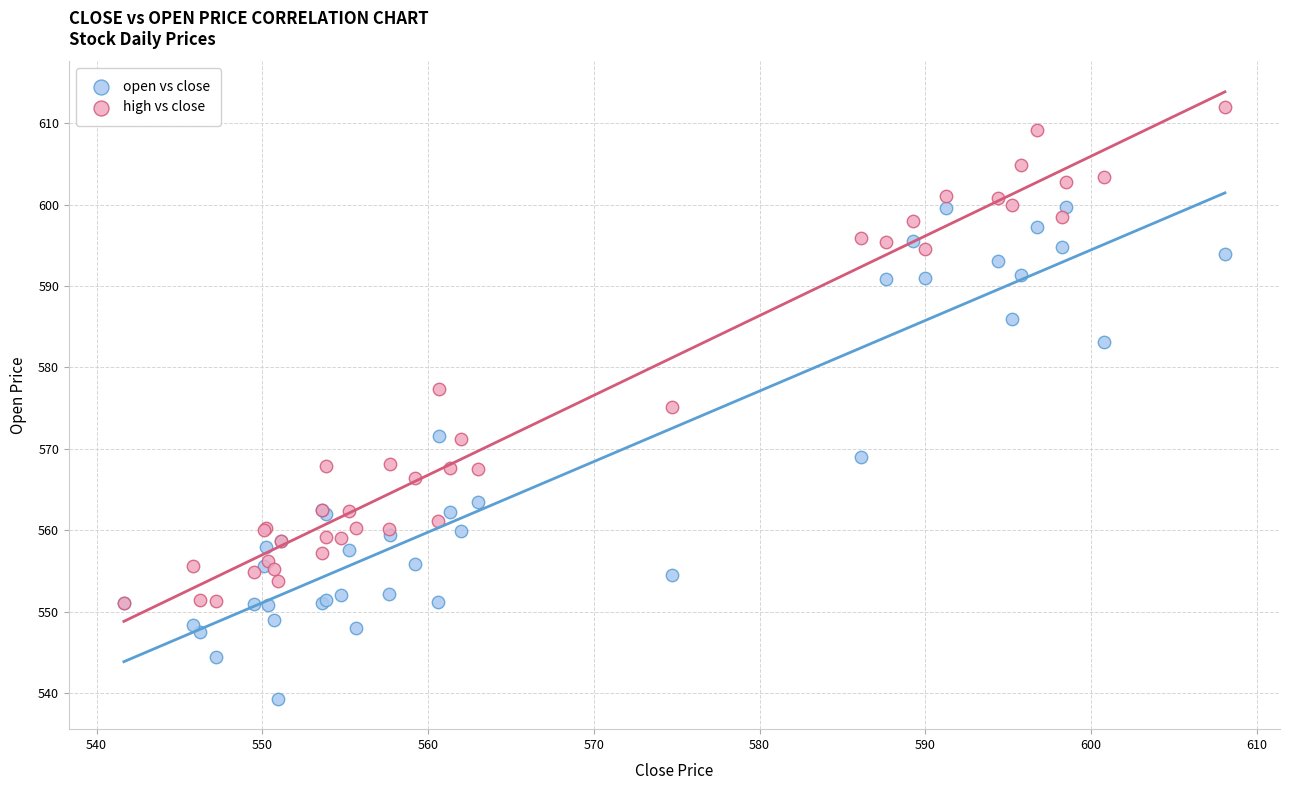

In the high vs close series, what Y value is closest to 581?

577.3